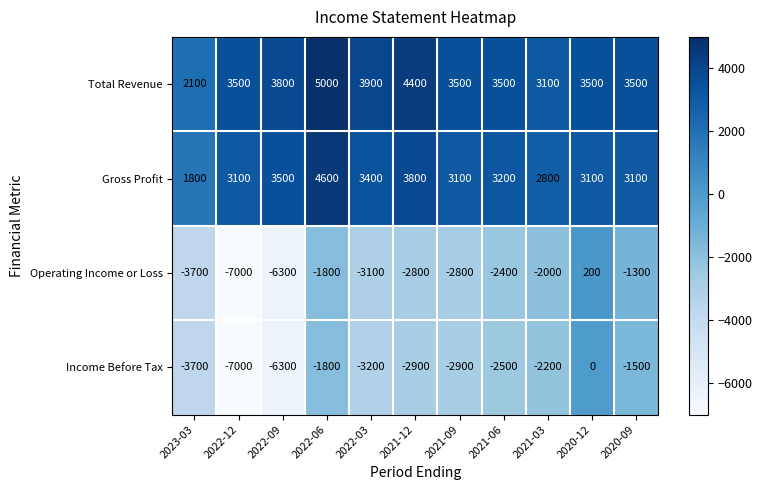

What is the minimum value shown in the chart?

-7000